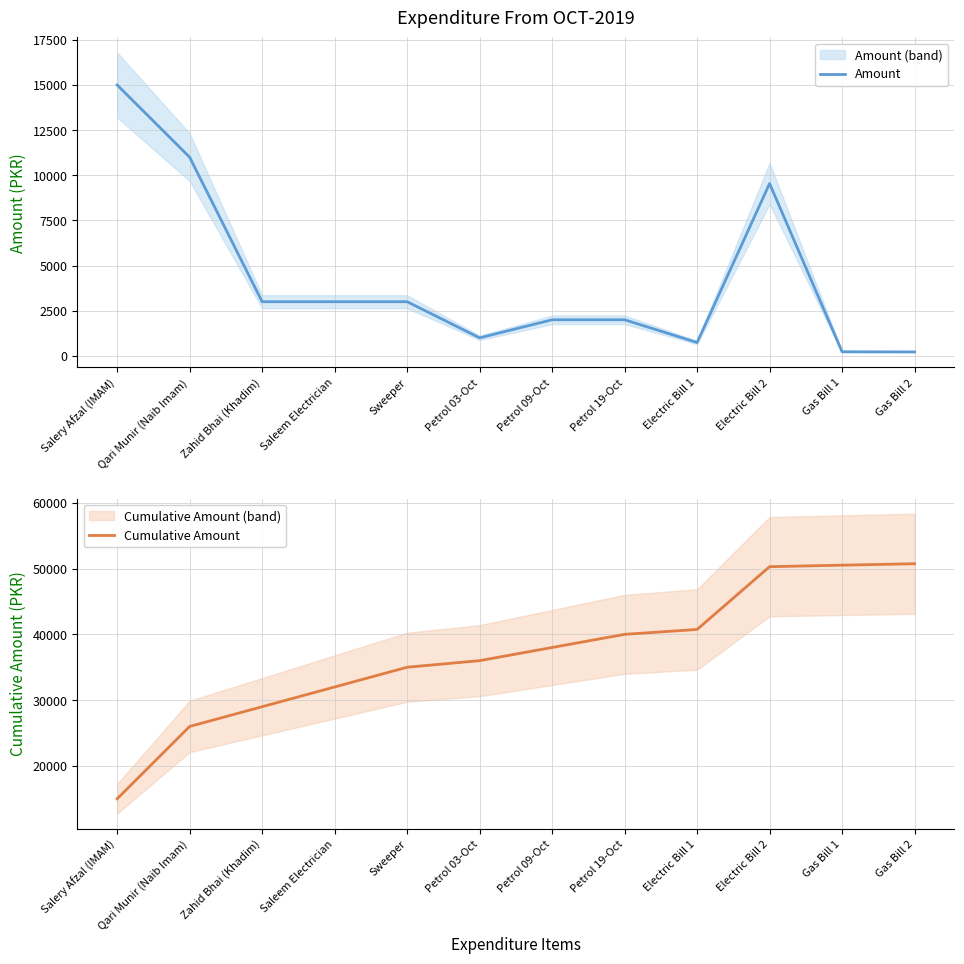

True or false: Amount and Cumulative Amount intersect in this chart.

False